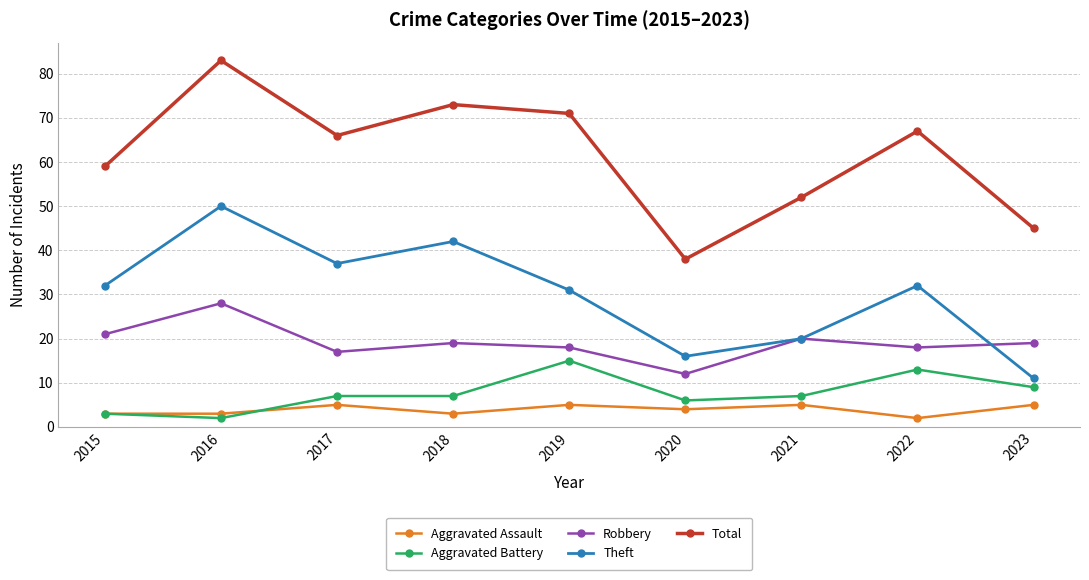

Is it true that Aggravated Assault equals 1 at 2020?

False